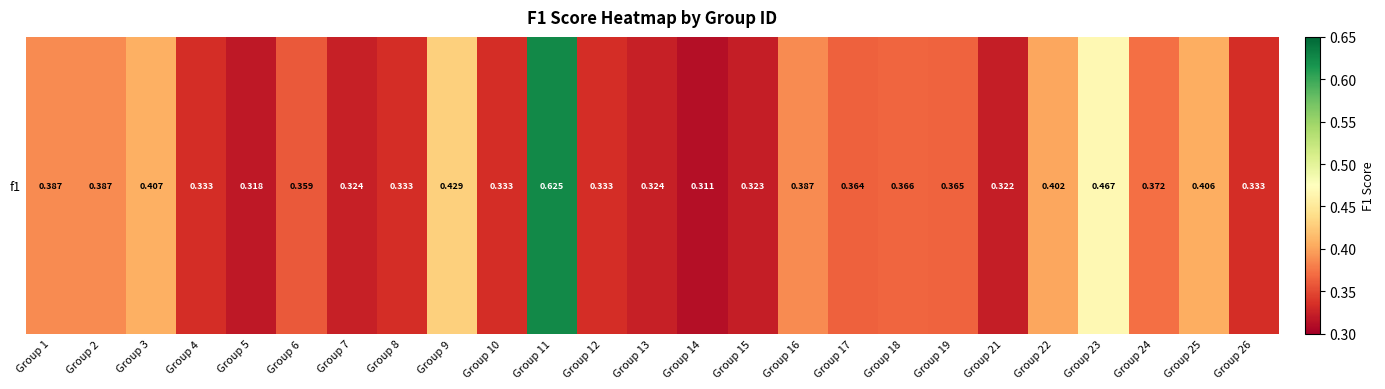

The chart shows a value of 0.4 at Group 22. True or false?

True